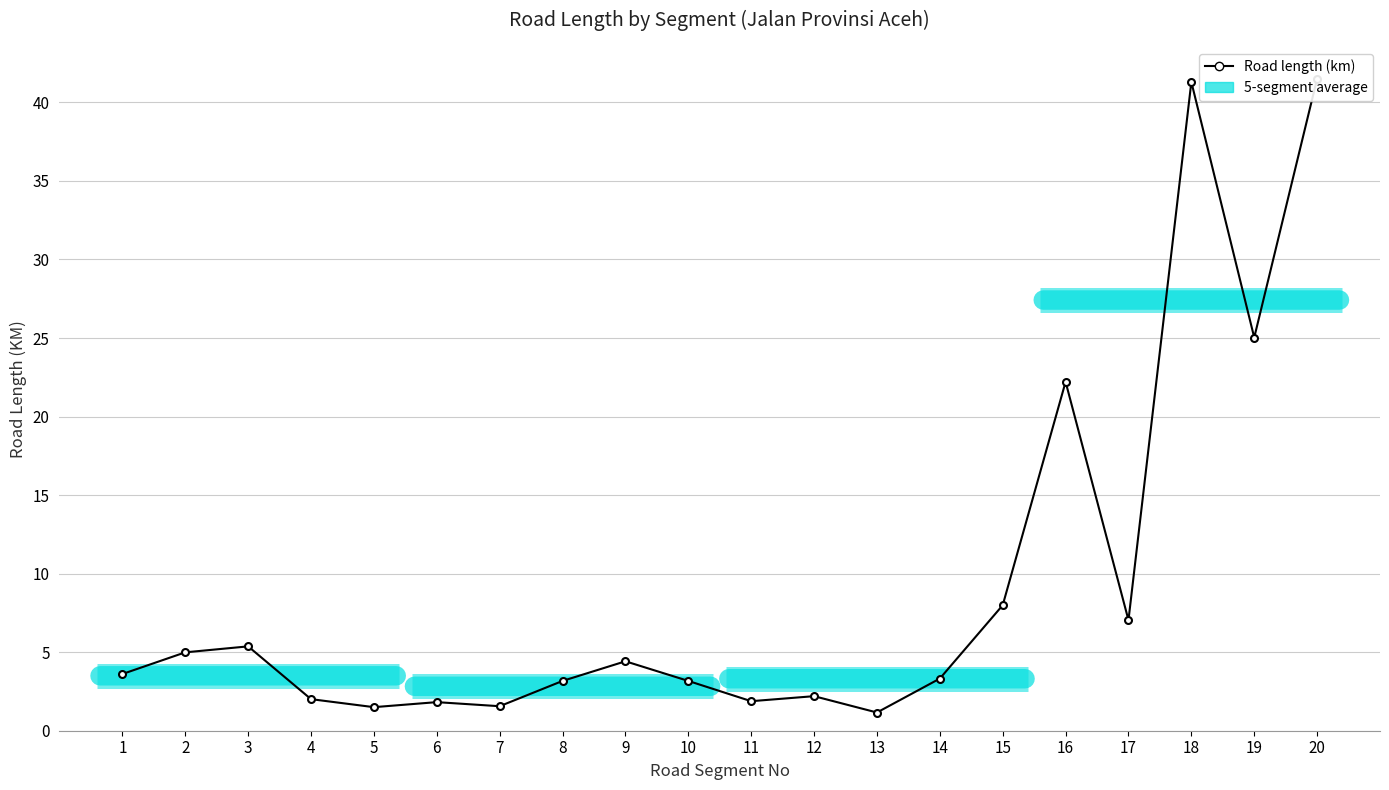

How many values are below 3?

7